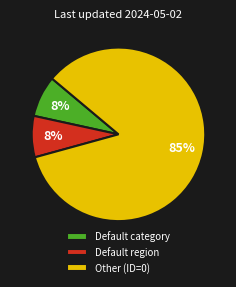

The Default category slice represents 36% of the pie. True or false?

False